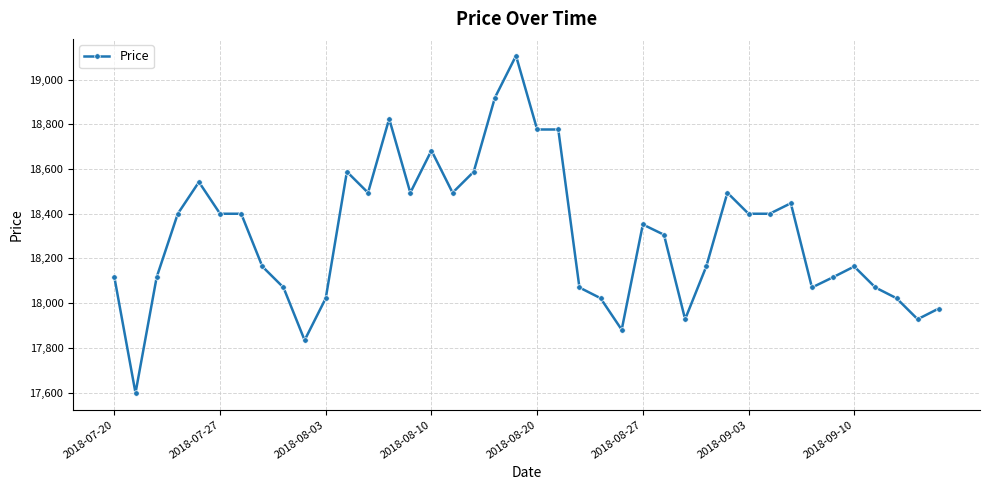

What is the average value?

18305